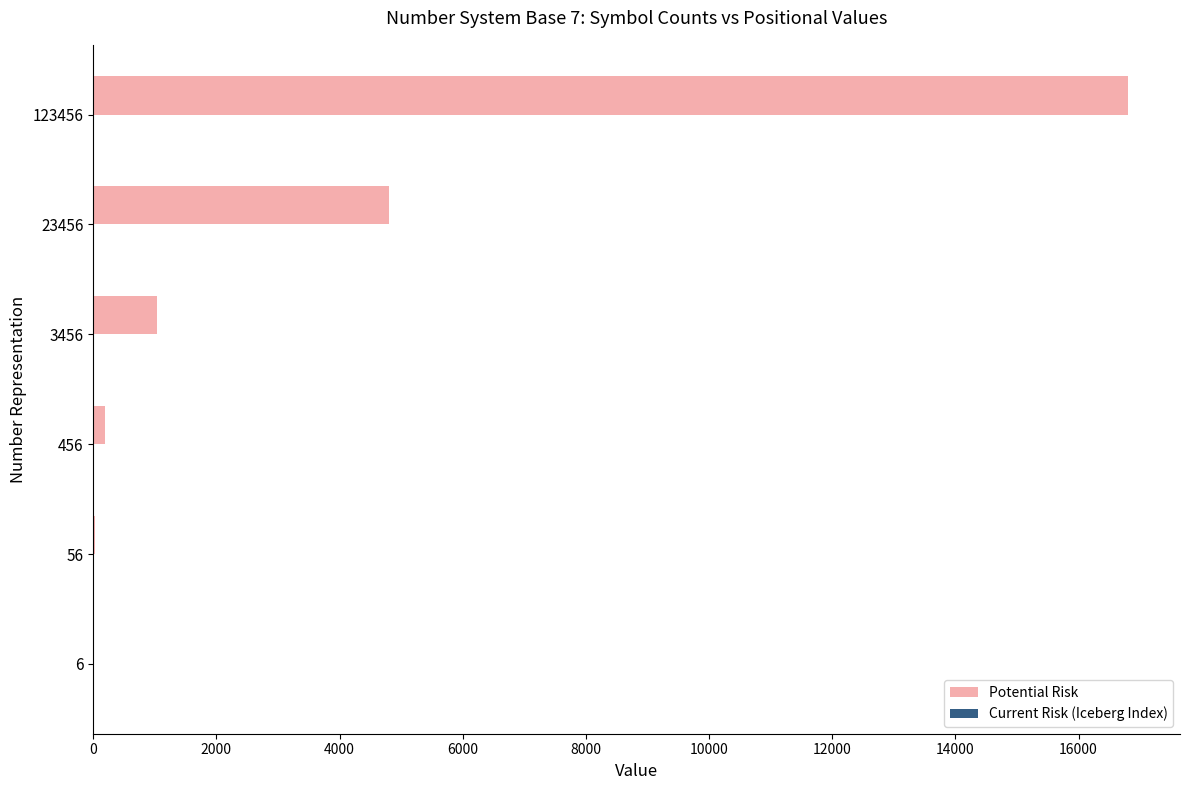

True or false: Potential Risk has a value of 16807 at 123456.

True